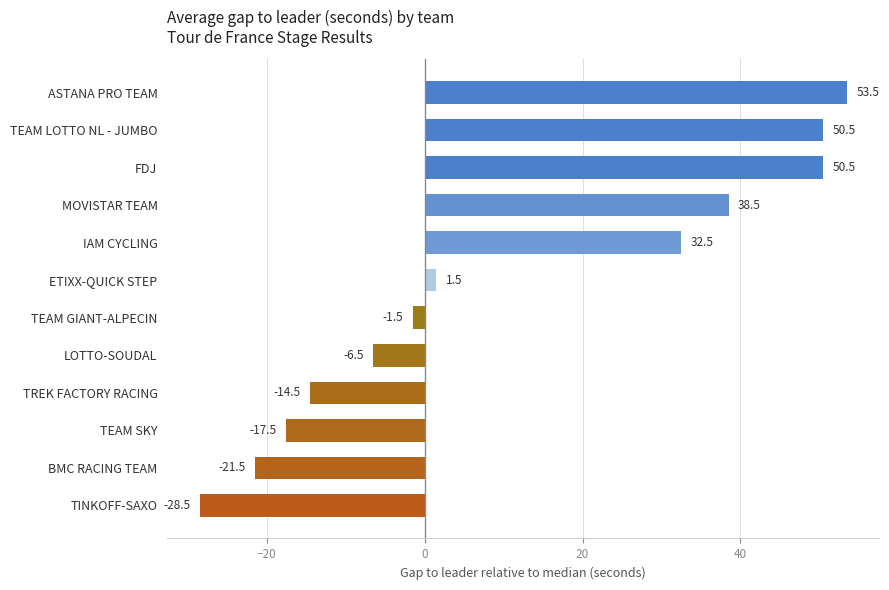

What is the maximum value shown in the chart?

53.5